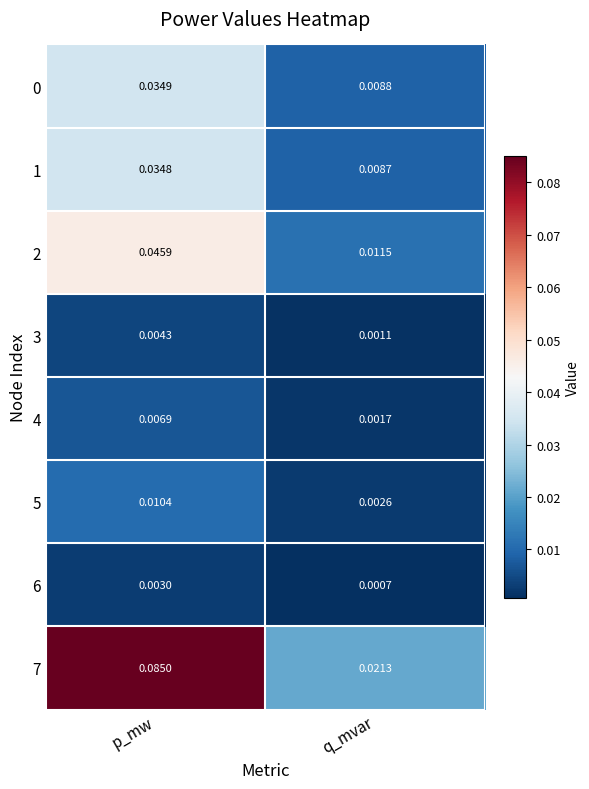

Rank the categories by 7 value from highest to lowest.

p_mw, q_mvar